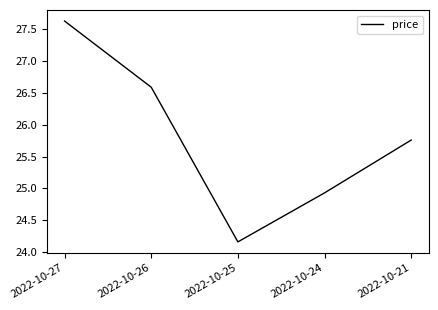

How many lines are shown in the chart?

1